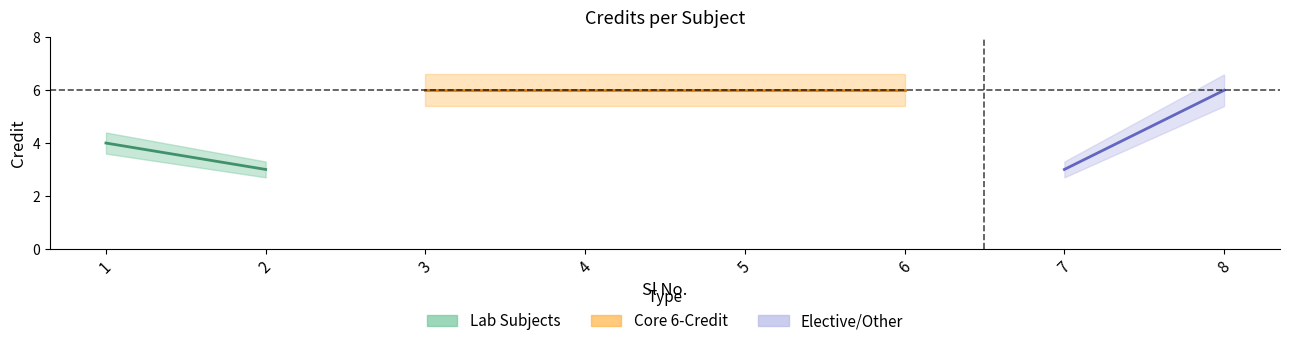

In Credit_upper, how many points are lower than both neighbors (excluding endpoints)?

2